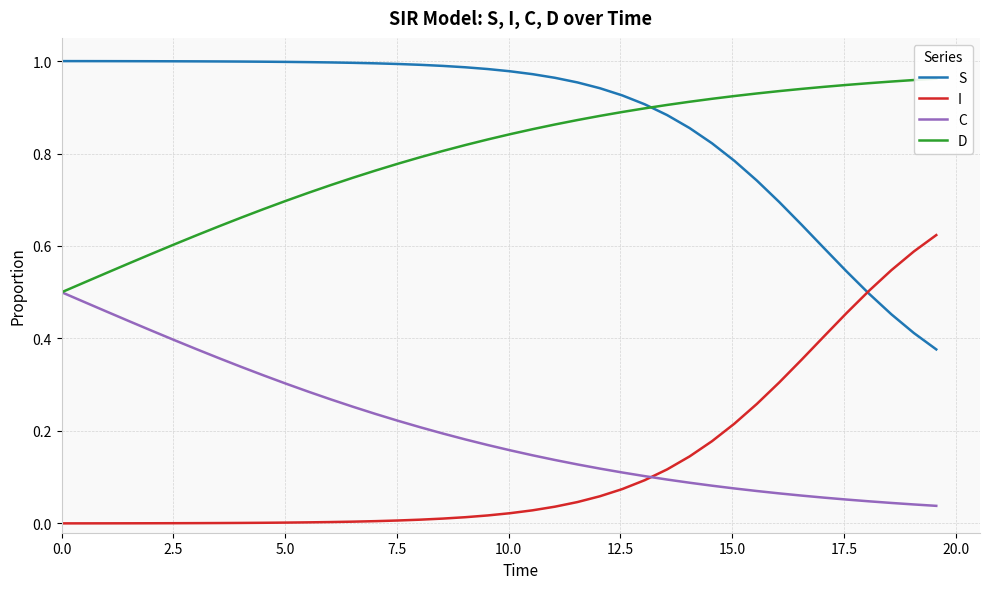

True or false: S and C intersect in this chart.

False